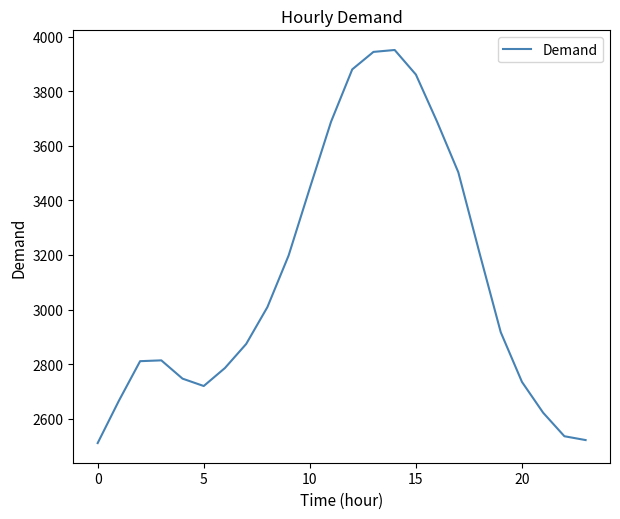

What is the difference between the maximum and minimum values?

1440